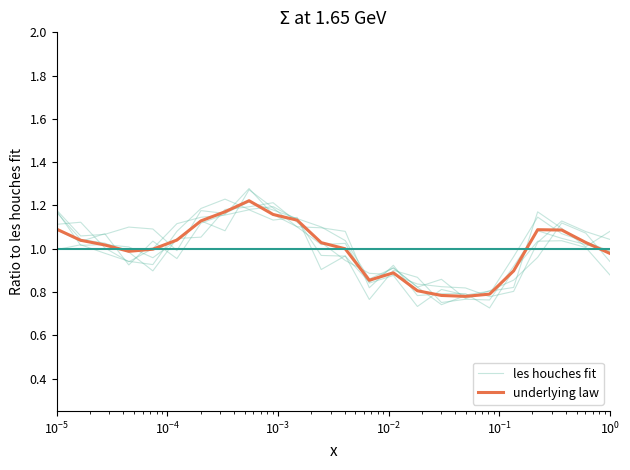

True or false: underlying law has a value of 1.1 at 17.

False